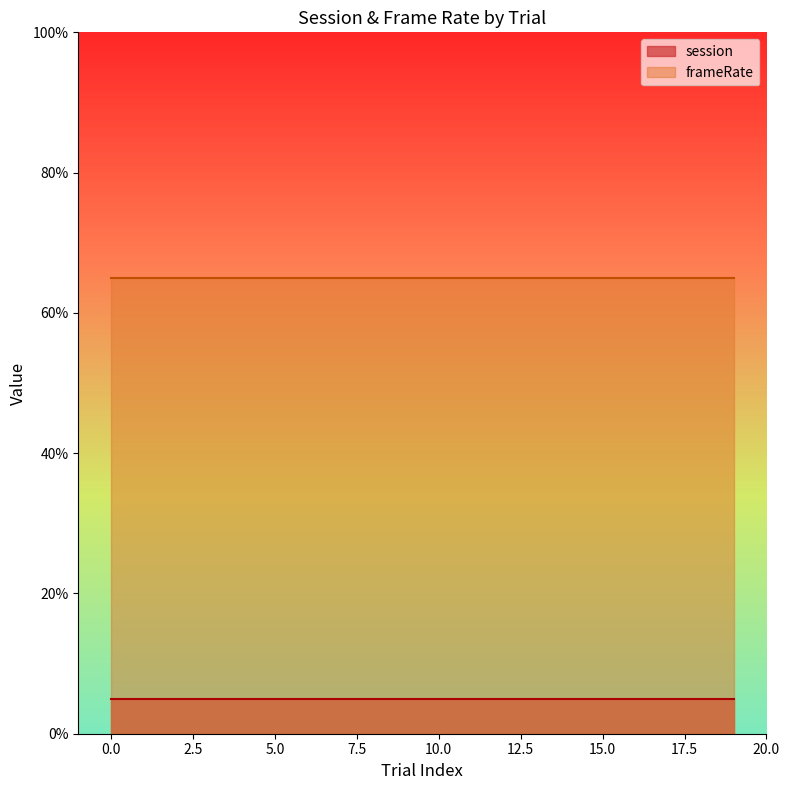

Which series has the largest total across all categories?

frameRate